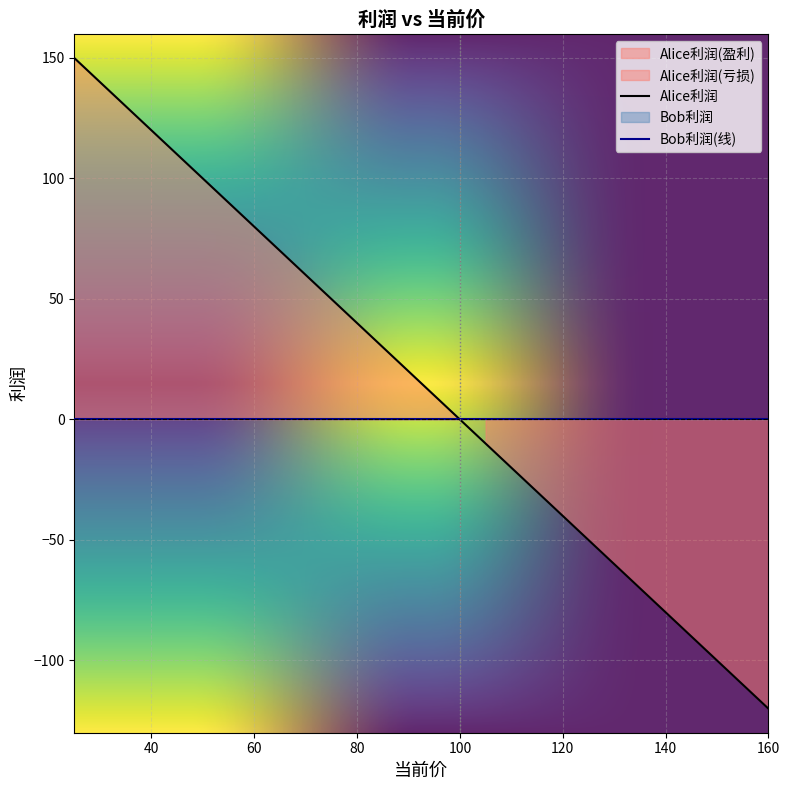

How many data points does each series have?

28